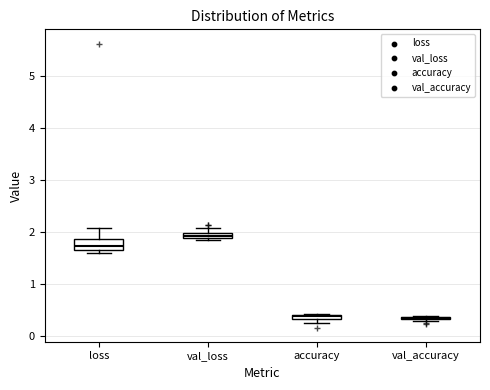

Comparing the boxes themselves (not the whiskers), which one is the tallest?

loss